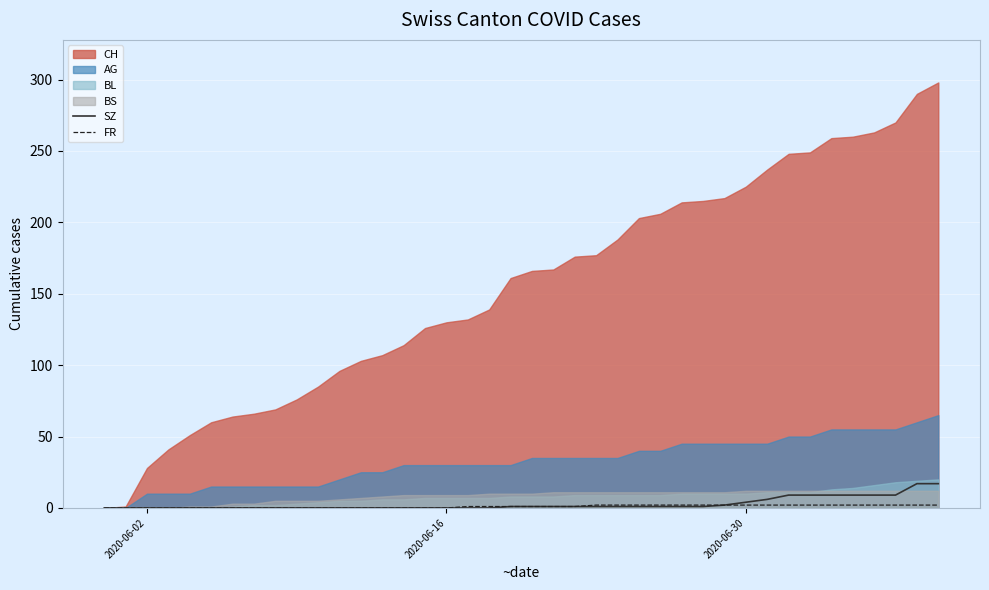

What is the average value of the FR series?

1